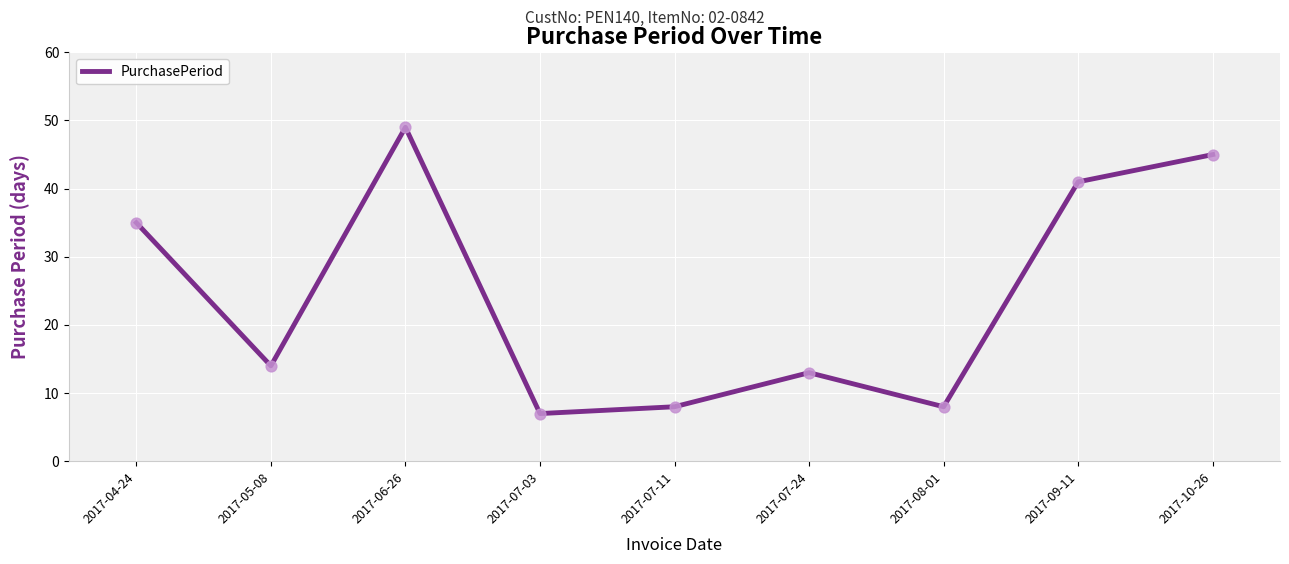

What is the change in value from 2017-04-24 to 2017-10-26?

+10